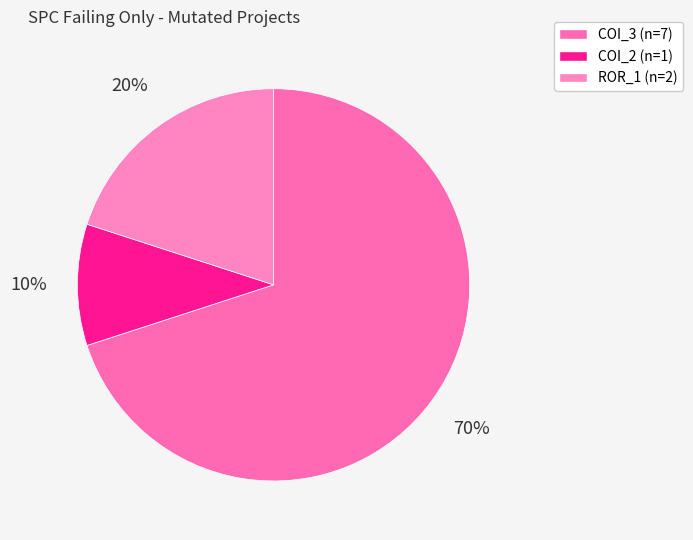

How many slices are in this pie chart?

3